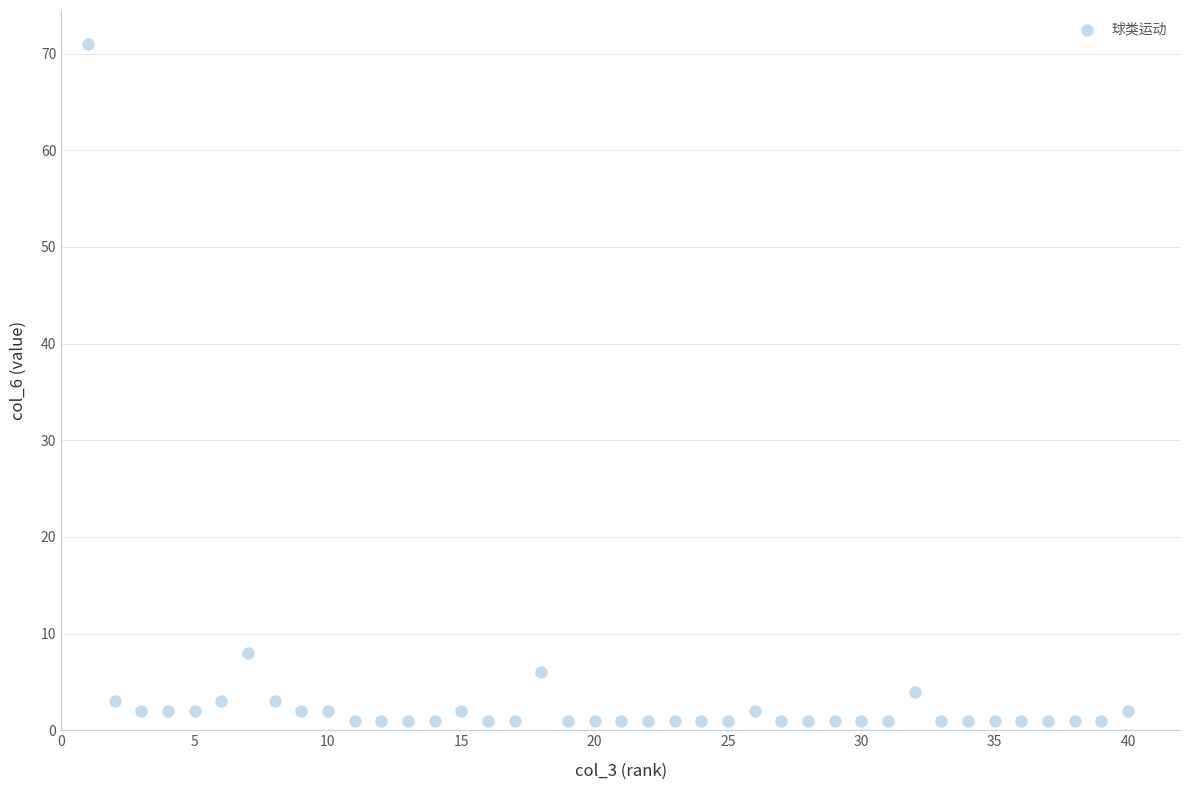

What is the range of X values (max minus min)?

39